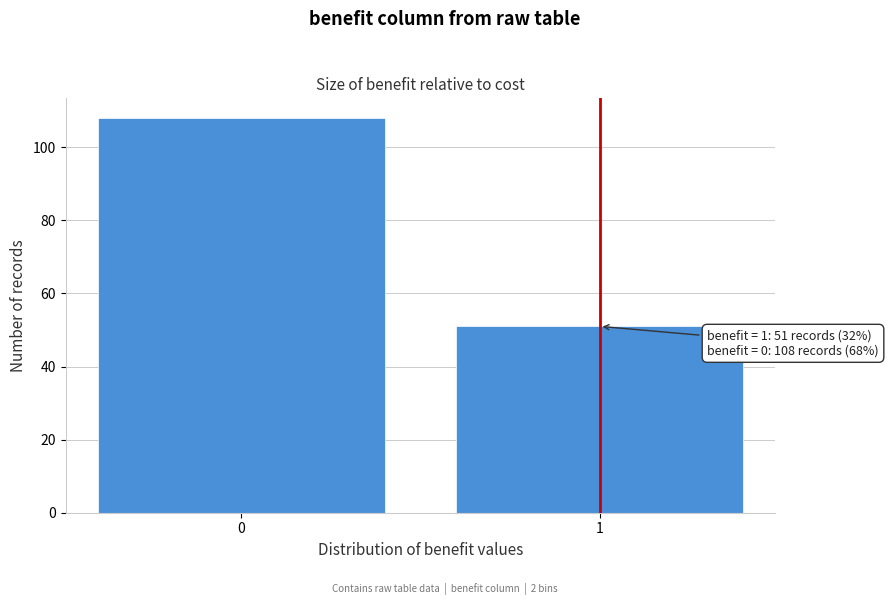

Reading right to left, what are all the values shown in this chart?

1=51	0=108